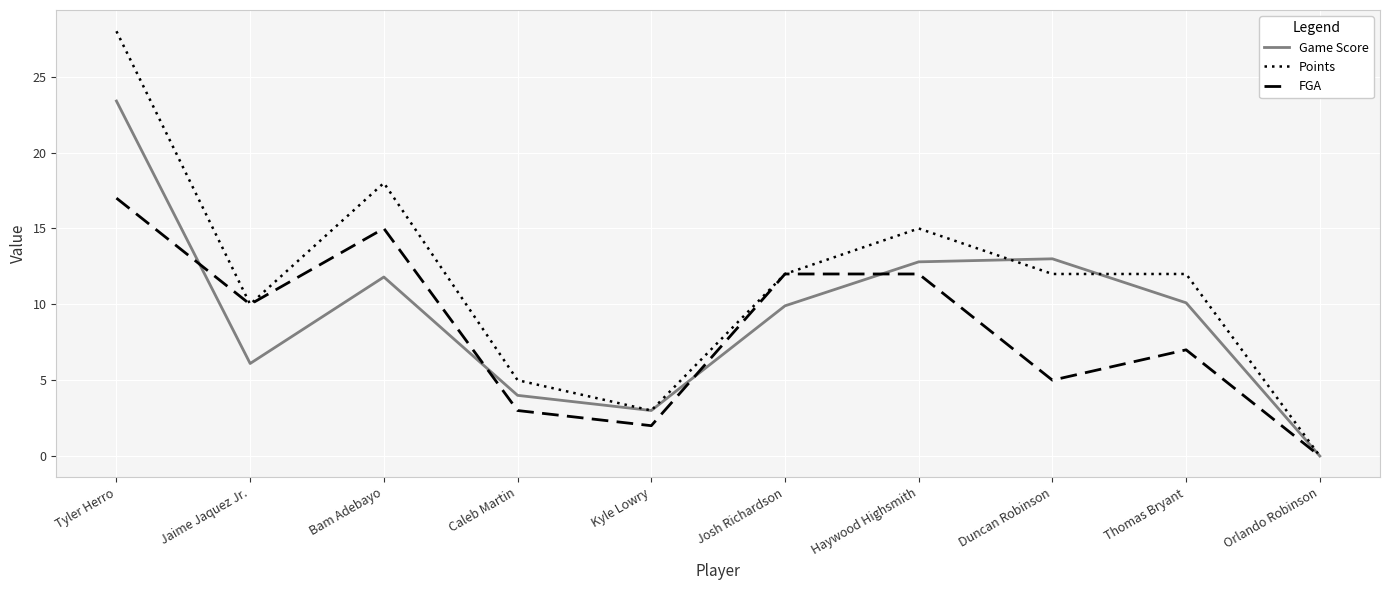

Reading left to right, transcribe all the data shown in this chart.

Game Score: 23.4	6.1	11.8	4.0	3.0	9.9	12.8	13.0	10.1	0.0
Points: 28.0	10.0	18.0	5.0	3.0	12.0	15.0	12.0	12.0	0.0
FGA: 17.0	10.0	15.0	3.0	2.0	12.0	12.0	5.0	7.0	0.0